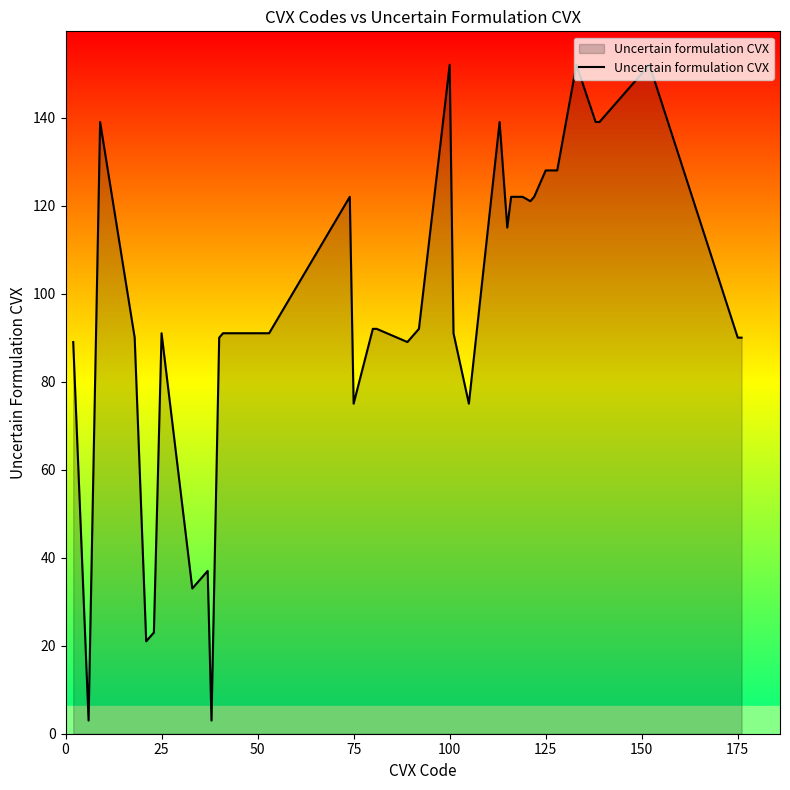

What is the difference between the maximum and minimum values?

149